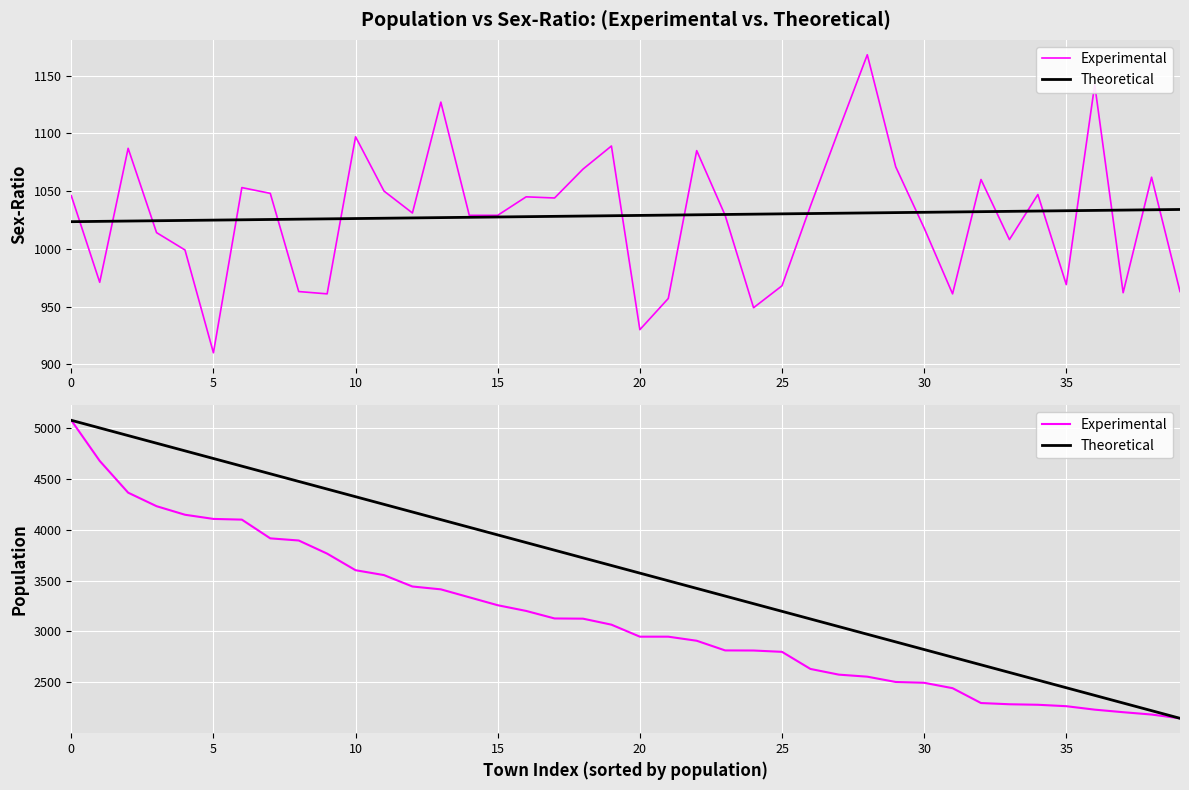

Between 38 and 28, which is larger?

28